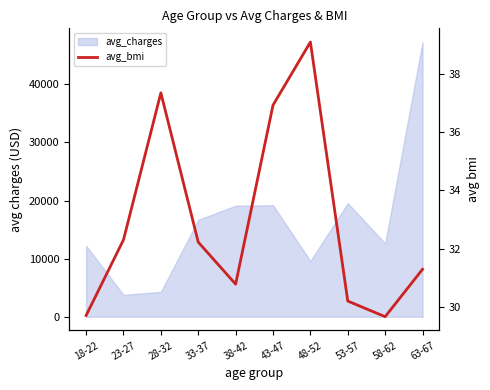

What is the approximate value at 33-37?

32.2